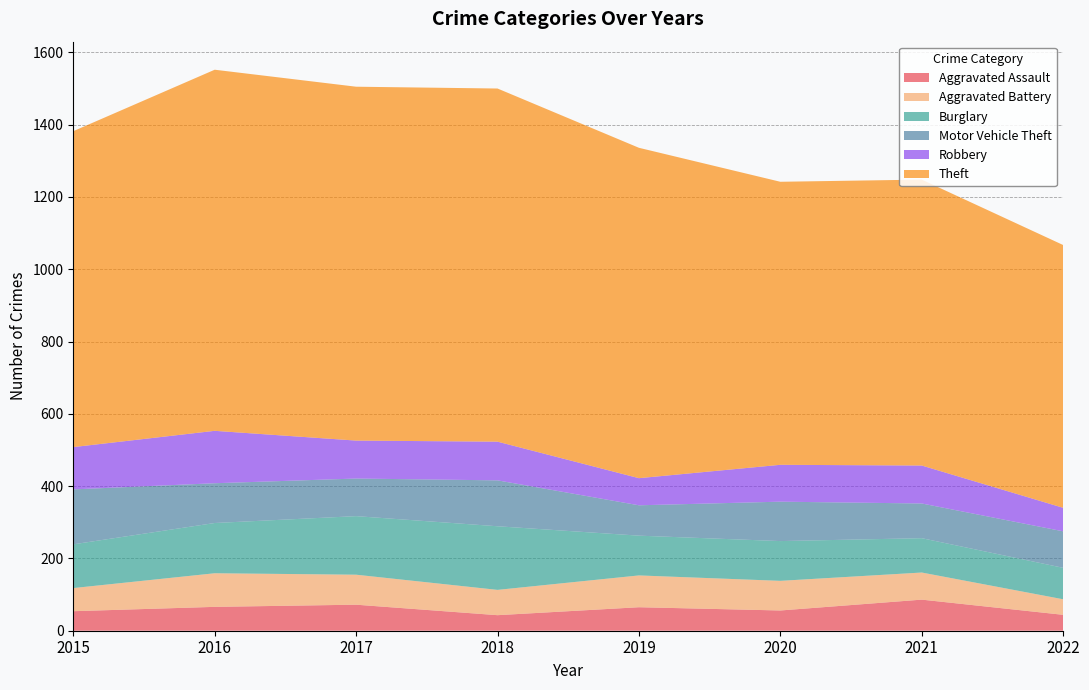

Reading left to right, what are all the values shown in this chart?

Aggravated Assault: 54	66	72	43	65	56	86	44
Aggravated Battery: 64	93	83	70	88	82	75	43
Burglary: 121	139	162	176	110	110	95	87
Motor Vehicle Theft: 152	110	104	127	84	109	96	101
Robbery: 117	145	105	107	75	102	105	65
Theft: 874	999	979	977	914	783	791	727